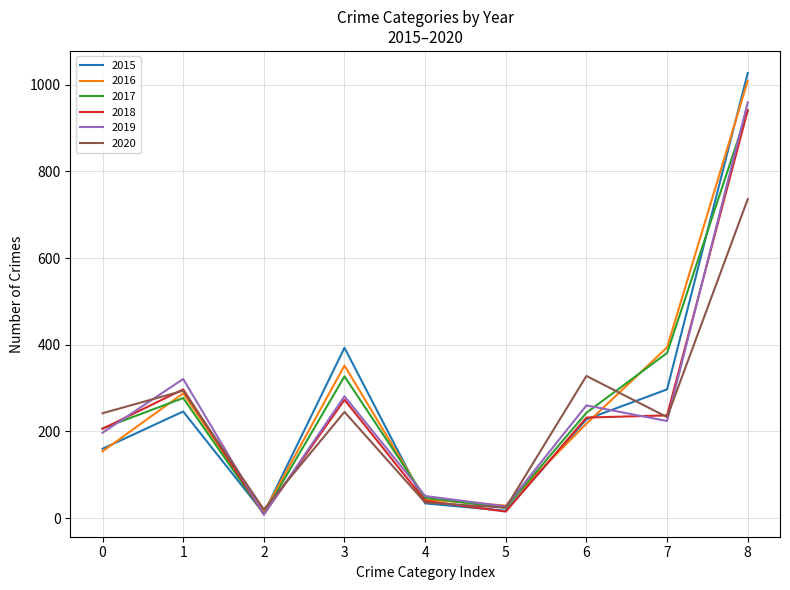

The value of 2015 at 1 is 404. True or false?

False